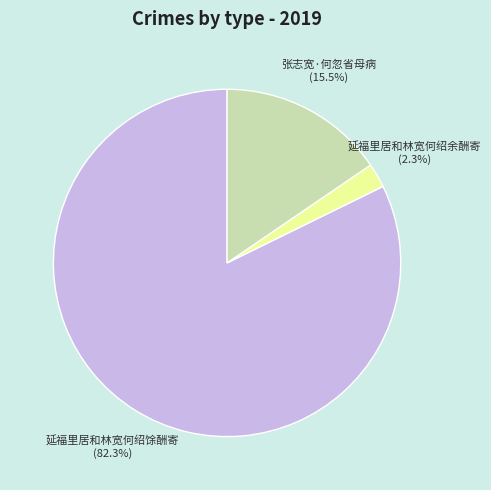

What is the smallest slice in the pie chart?

延福里居和林宽何绍余酬寄